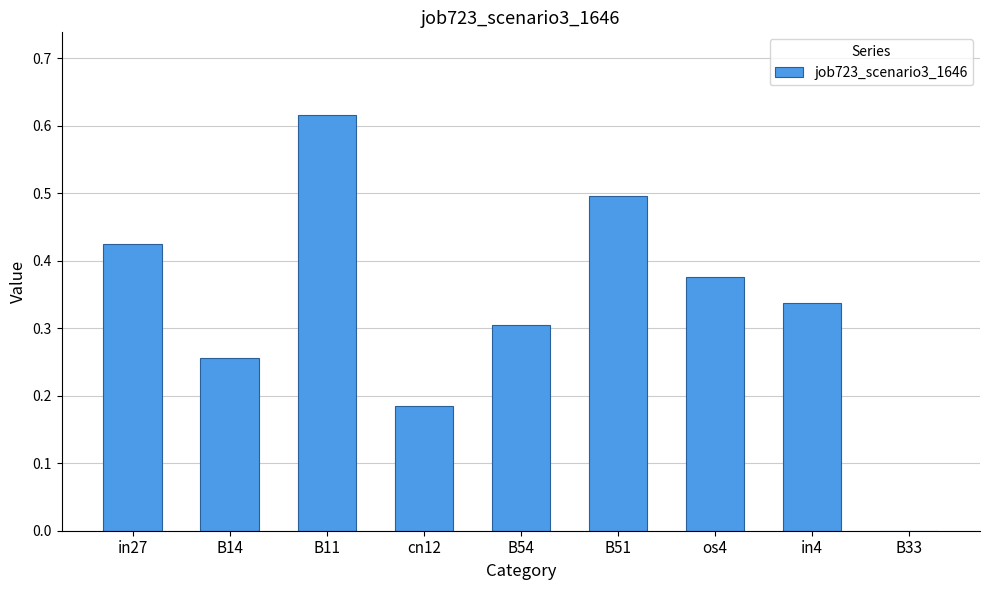

True or false: the data shows 0.3 at in4.

True